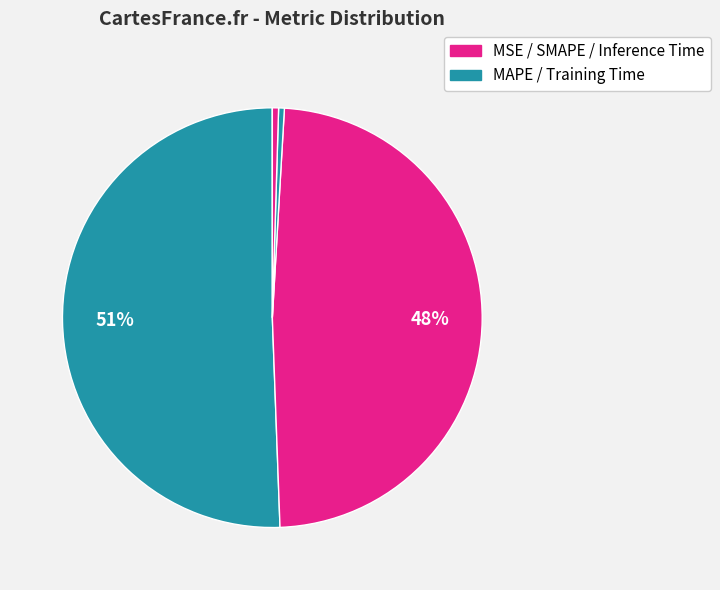

What is the majority slice?

MAPE